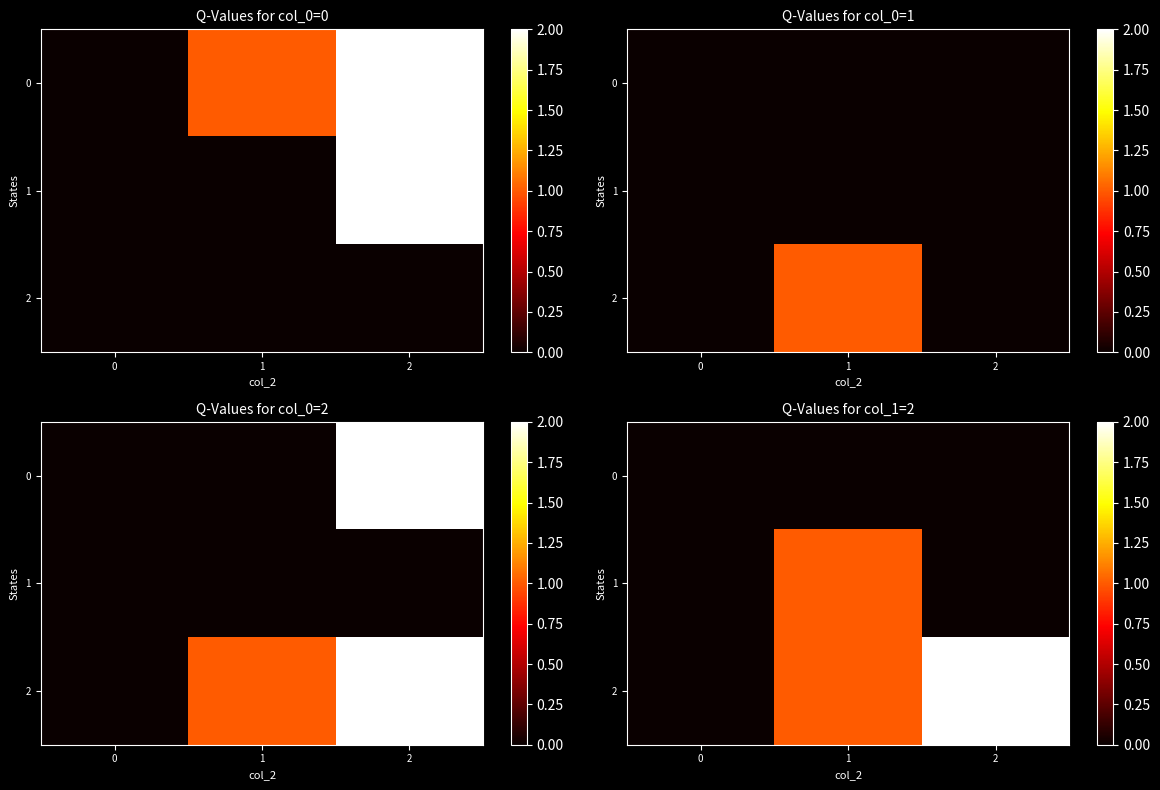

What is the total value across all series at 2?

2